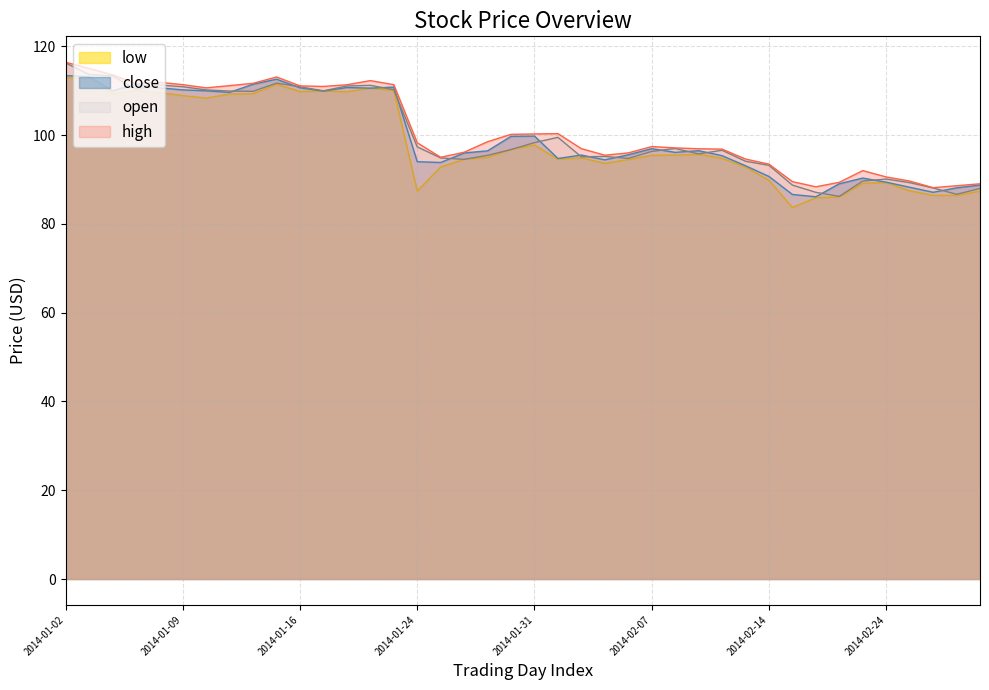

Between 2014-02-27 and 2014-01-15, which is larger?

2014-01-15